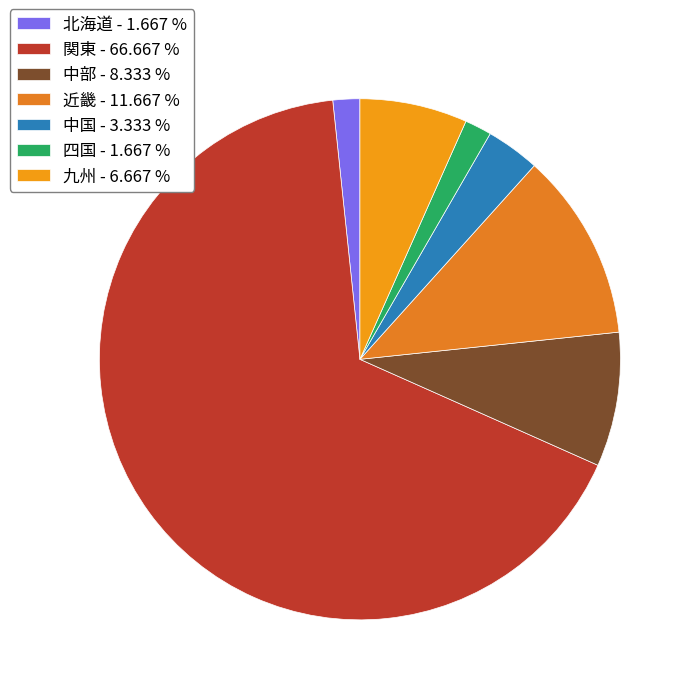

What percentage do 中国 and 九州 together represent?

10.0%